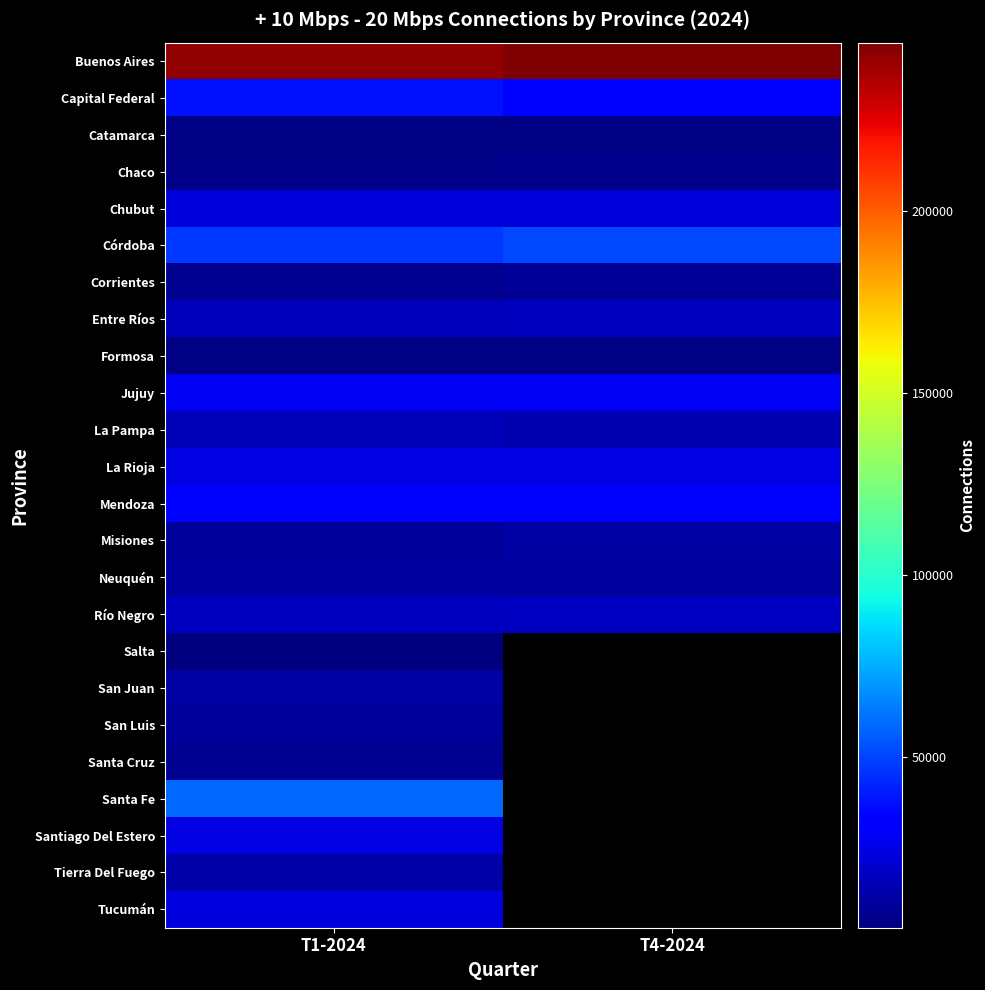

Read the Santiago Del Estero value at T1-2024.

24281.0